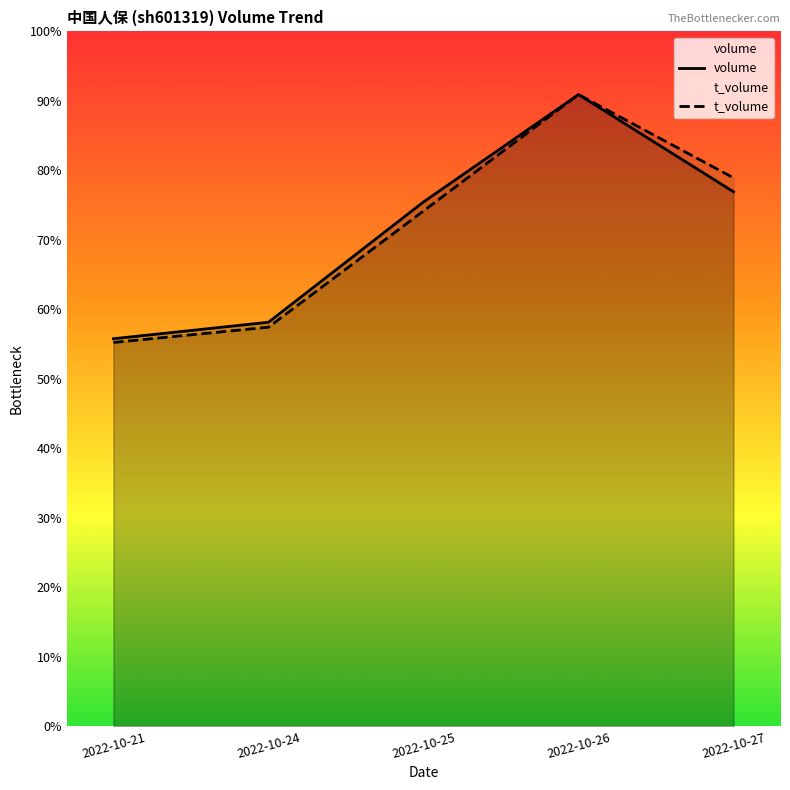

The t_volume series shows 351539.4 at 2022-10-21. True or false?

True